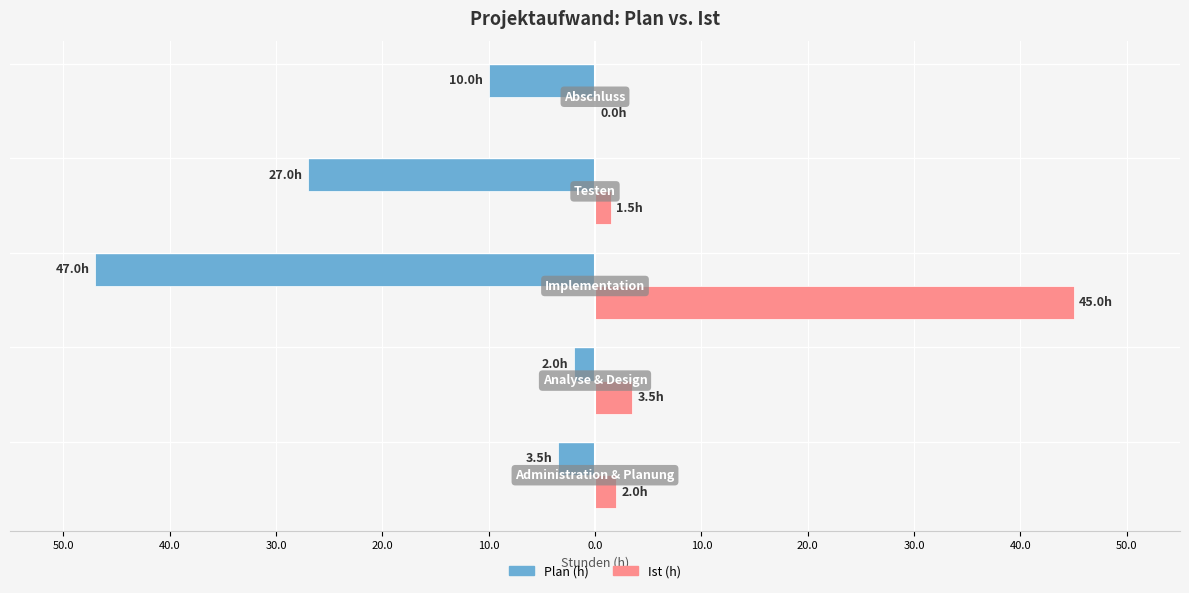

Reading left to right, list all the values displayed in this chart.

Plan (h): -3.5	-2.0	-47.0	-27.0	-10.0
Ist (h): 2.0	3.5	45.0	1.5	0.0